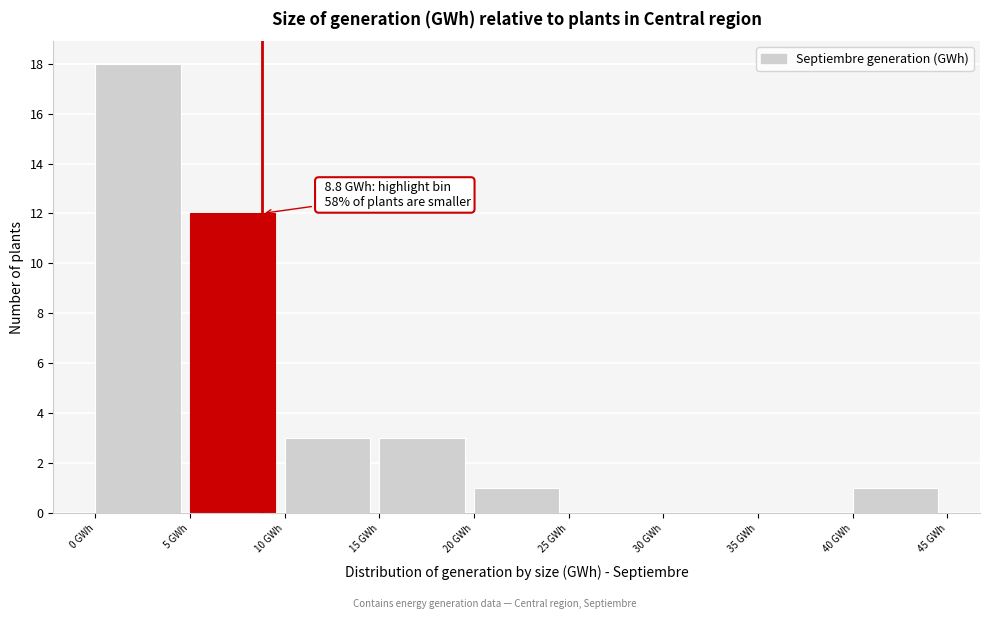

Over which range of the x-axis is the bar tallest?

0 to 5